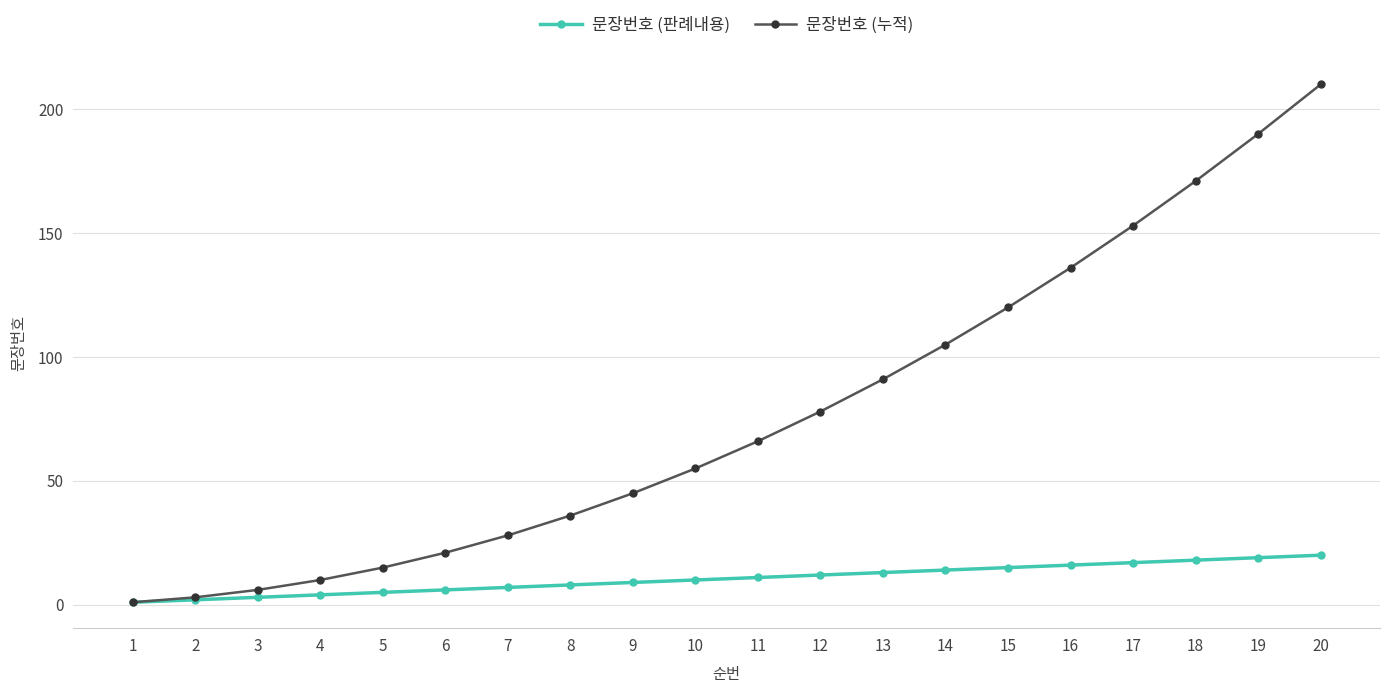

Rank the series by their average value, from highest to lowest.

문장번호 (누적), 문장번호 (판례내용)